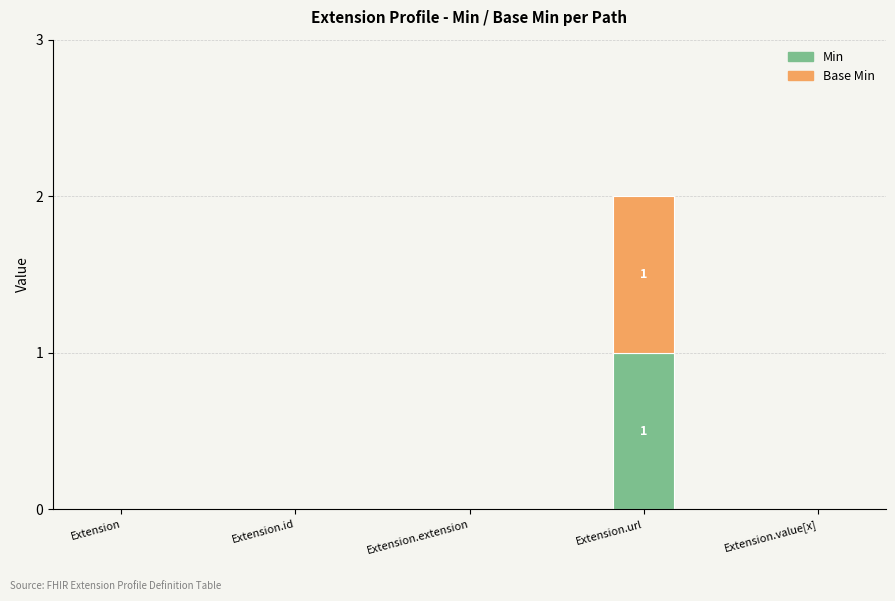

Are the bars horizontal?

No